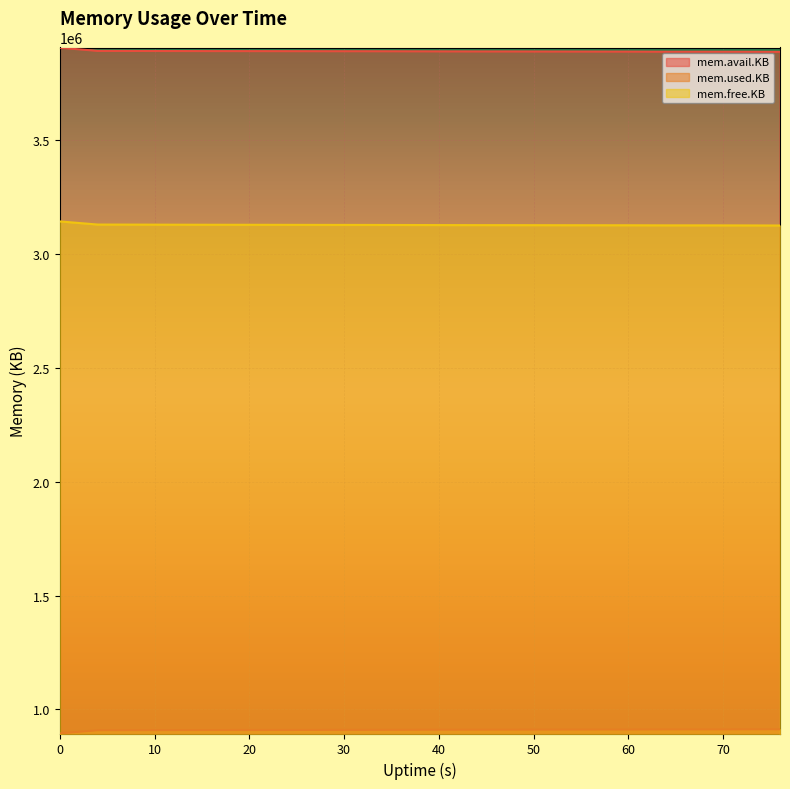

What is the maximum value shown in the chart?

3906820